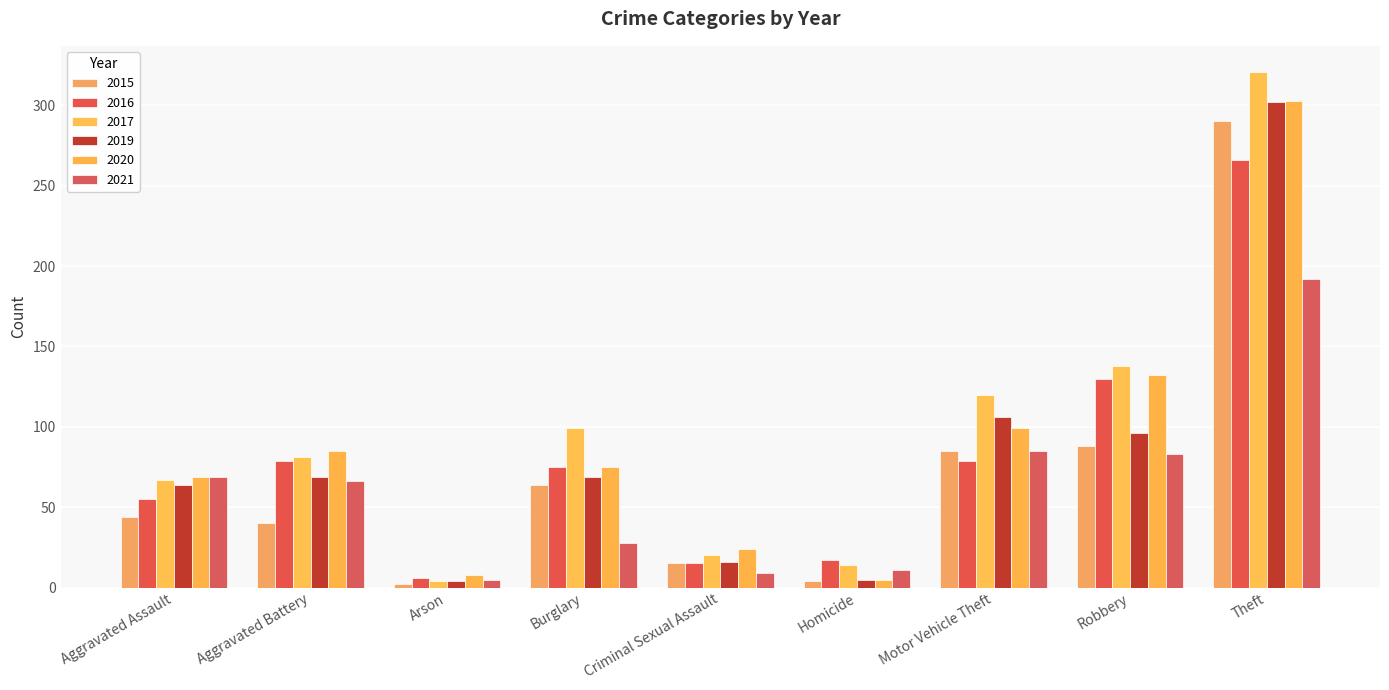

What position from the right is Homicide?

4